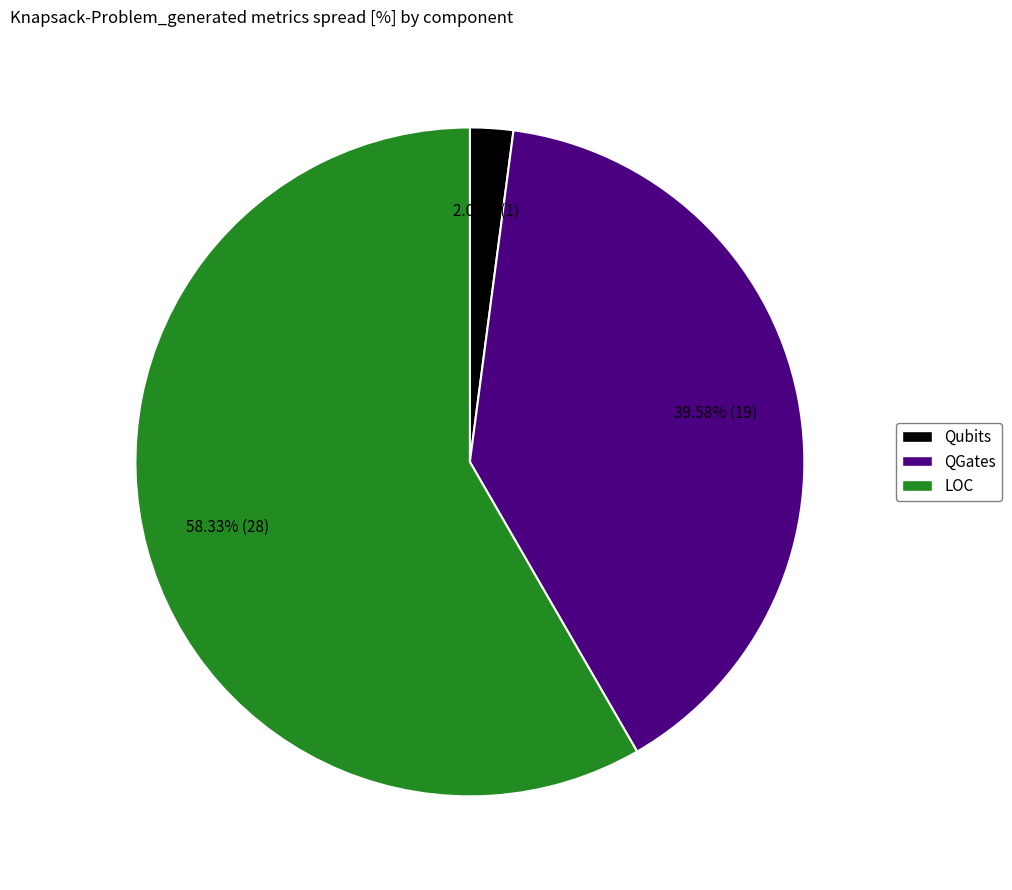

Is there a majority slice in this chart?

Yes